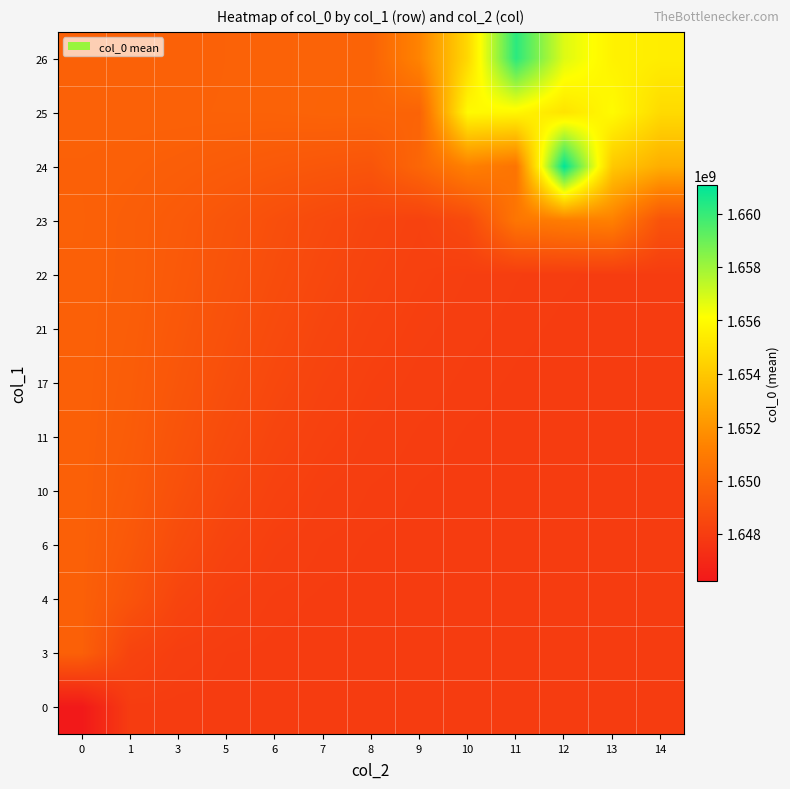

What is the total value across all series at 9?

21431604914.1